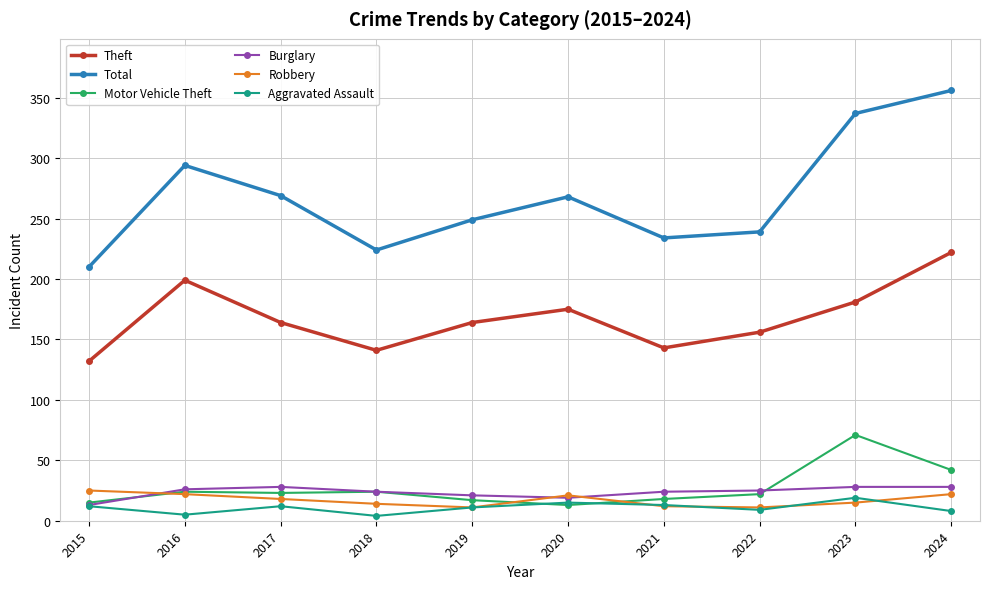

At which category does Total reach its first local valley?

2018